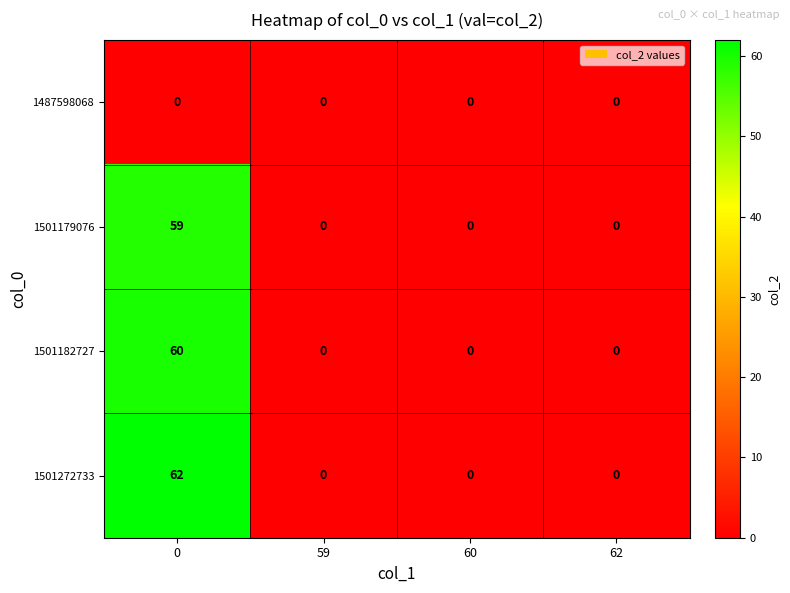

Which series has the widest spread of values?

1501272733